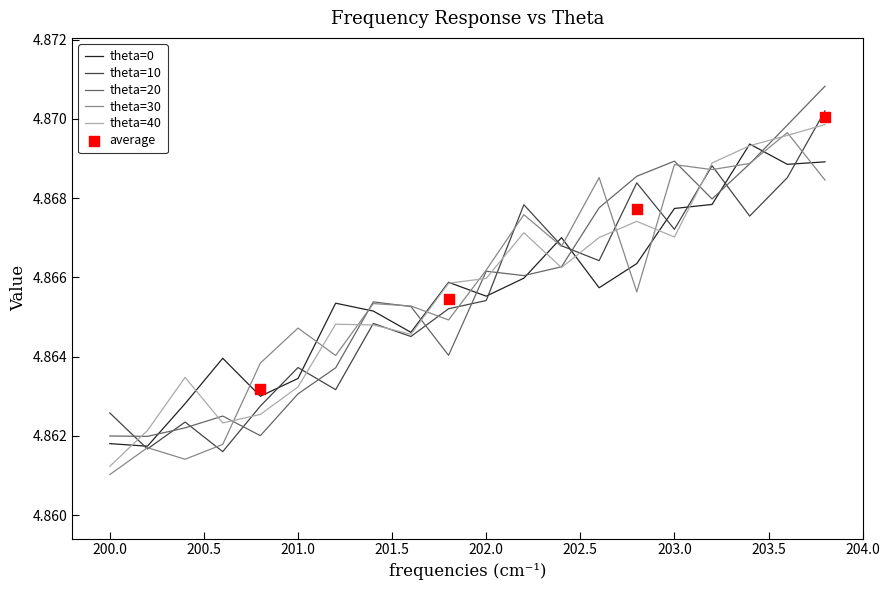

At which category is the sum across all series the highest?

19